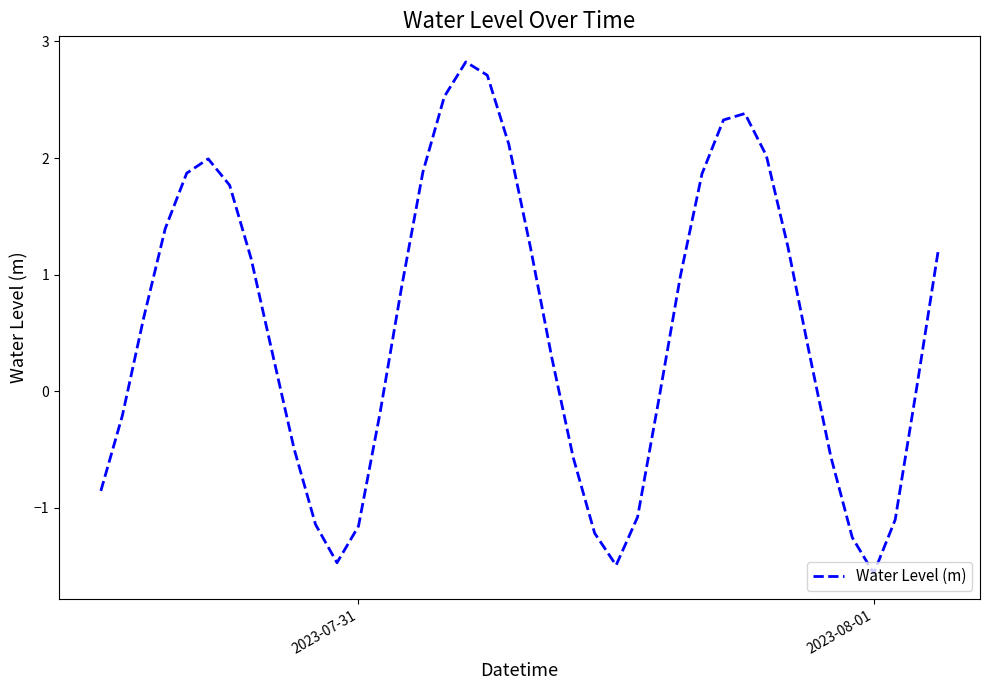

What is the smallest value displayed?

-1.6